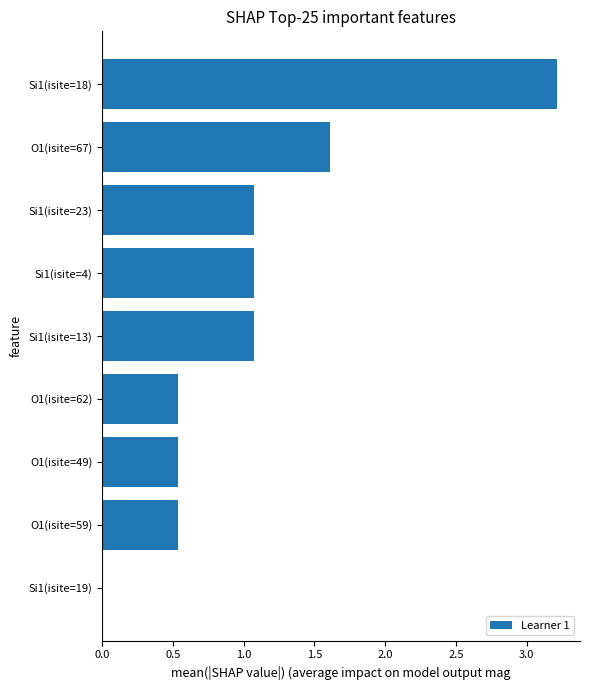

What is the sum of all values?

9.7